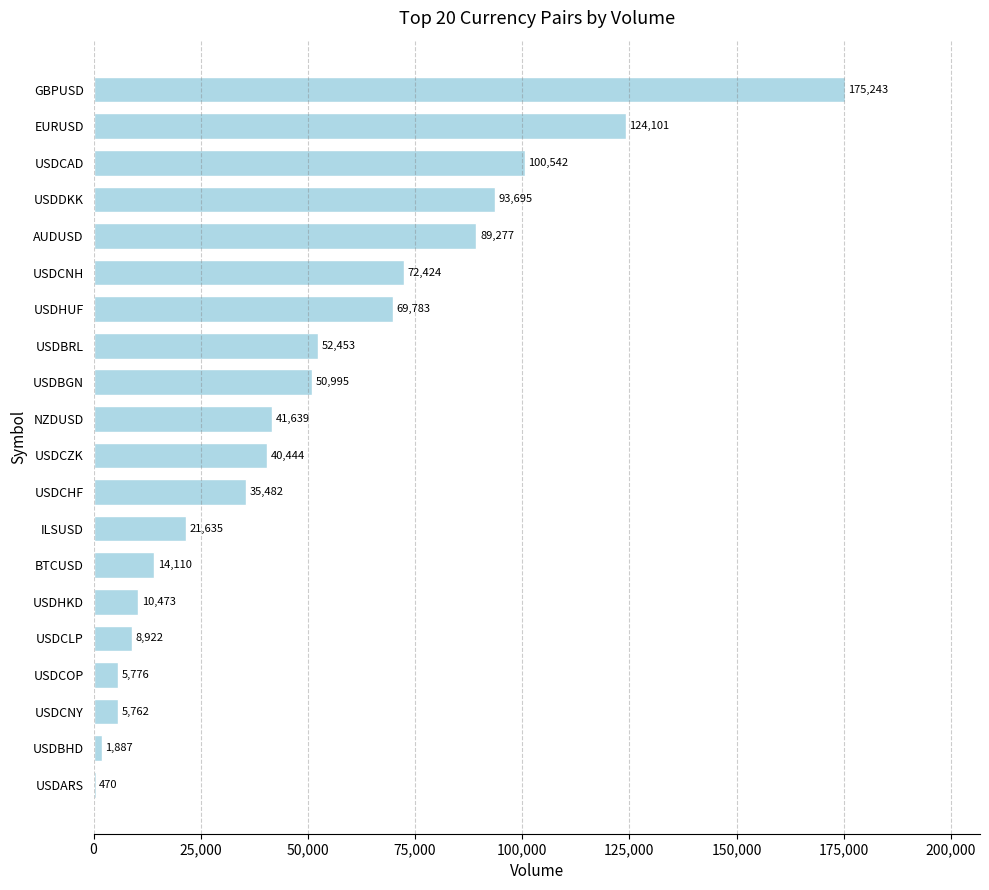

Are the bars horizontal?

Yes